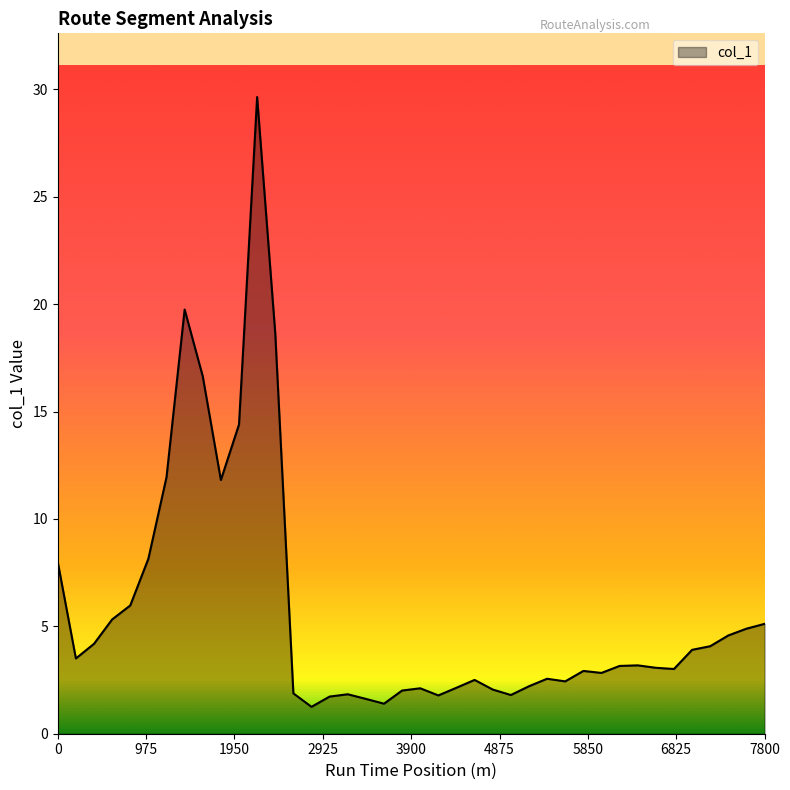

What is the smallest value displayed?

1.3